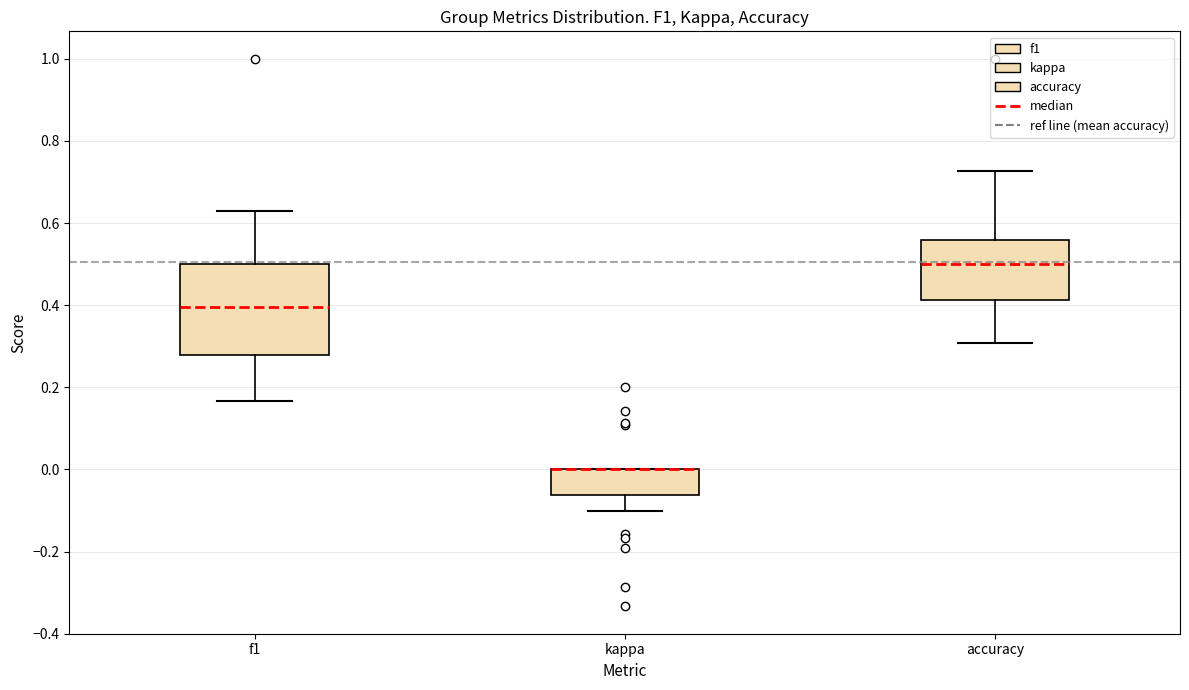

Reading left to right, transcribe this box plot: for each box, give where its median line is, the range the box spans, and where its two whiskers end, as read against the y-axis. The values are not printed on the chart, so give them approximately, as read against the axis.

f1: median 0.40, box 0.28 to 0.50, whiskers 0.16 to 0.62
kappa: median 0.00 (drawn on the box's upper edge), box -0.06 to 0.00, whiskers -0.10 to 0.00
accuracy: median 0.50, box 0.42 to 0.56, whiskers 0.30 to 0.72